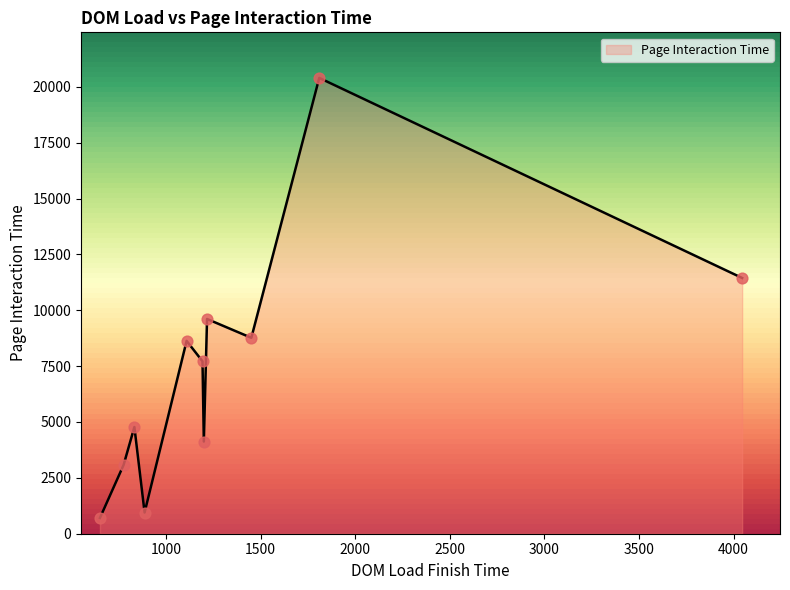

What is the minimum value shown in the chart?

705